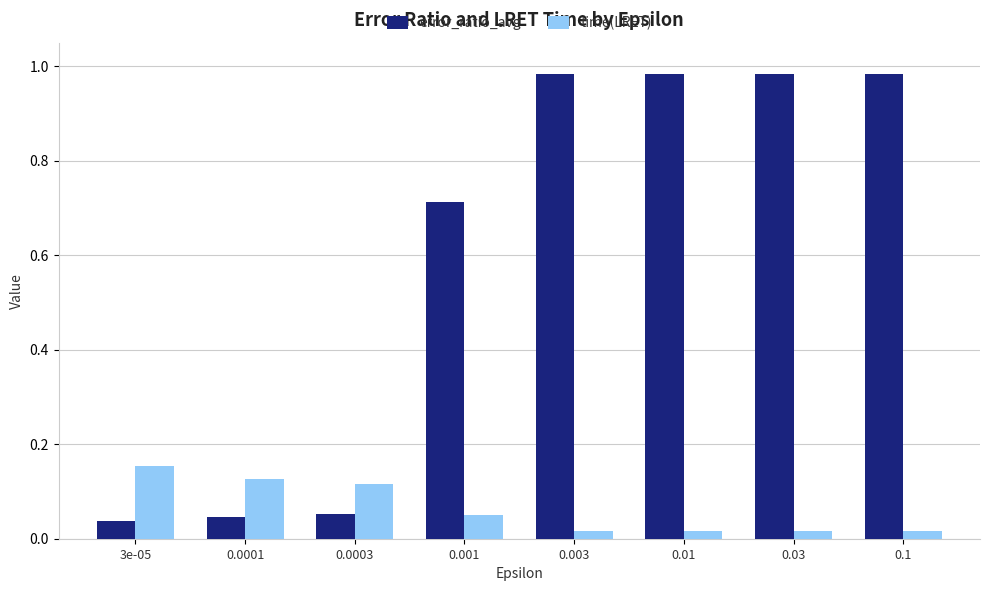

What is the sum of the time(LRET) values at 3e-05 and 0.0003?

0.3